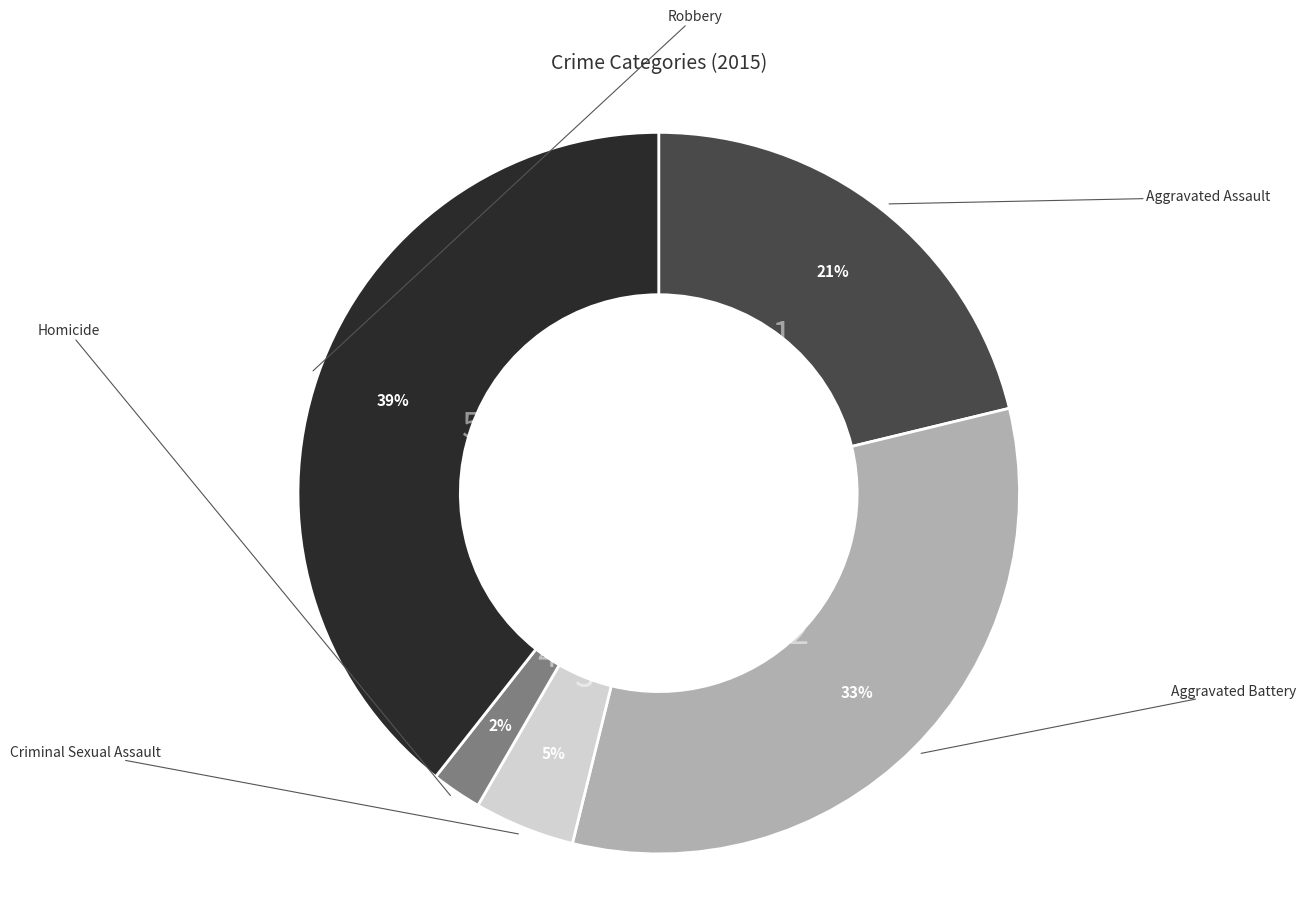

Is there a majority slice in this chart?

No